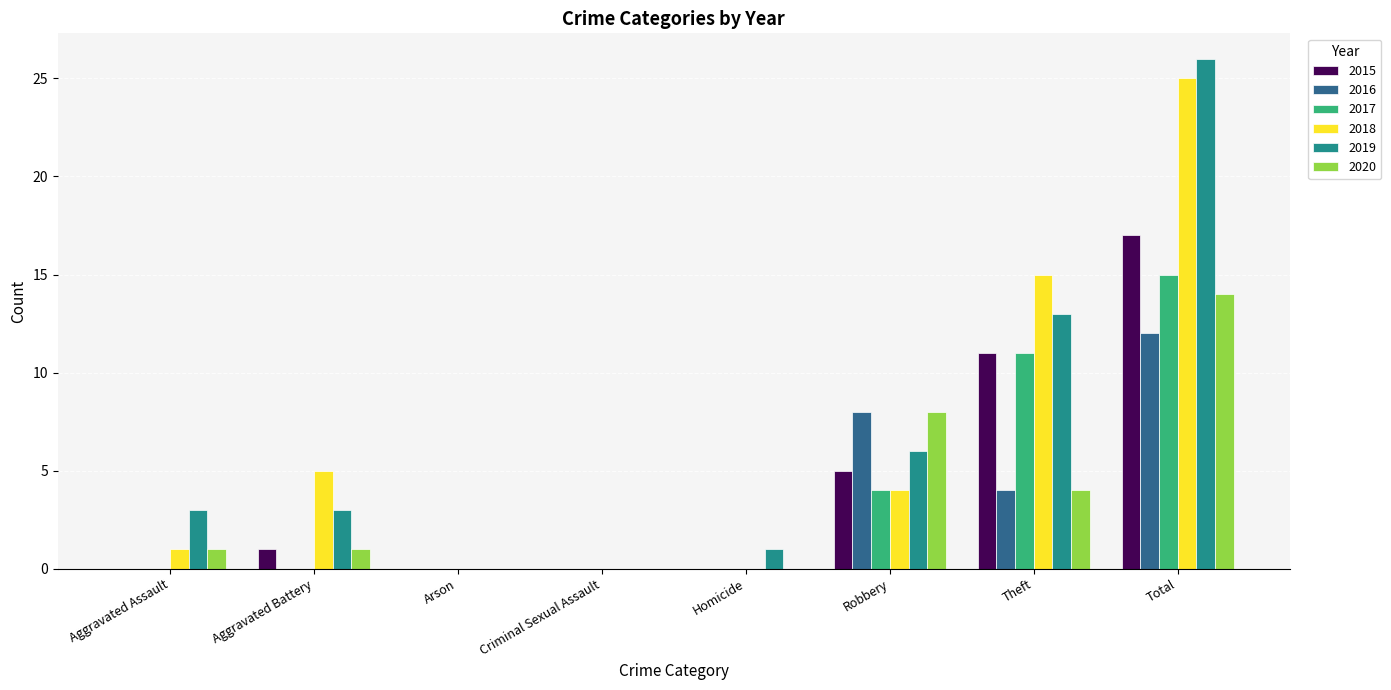

Are the bars horizontal?

No